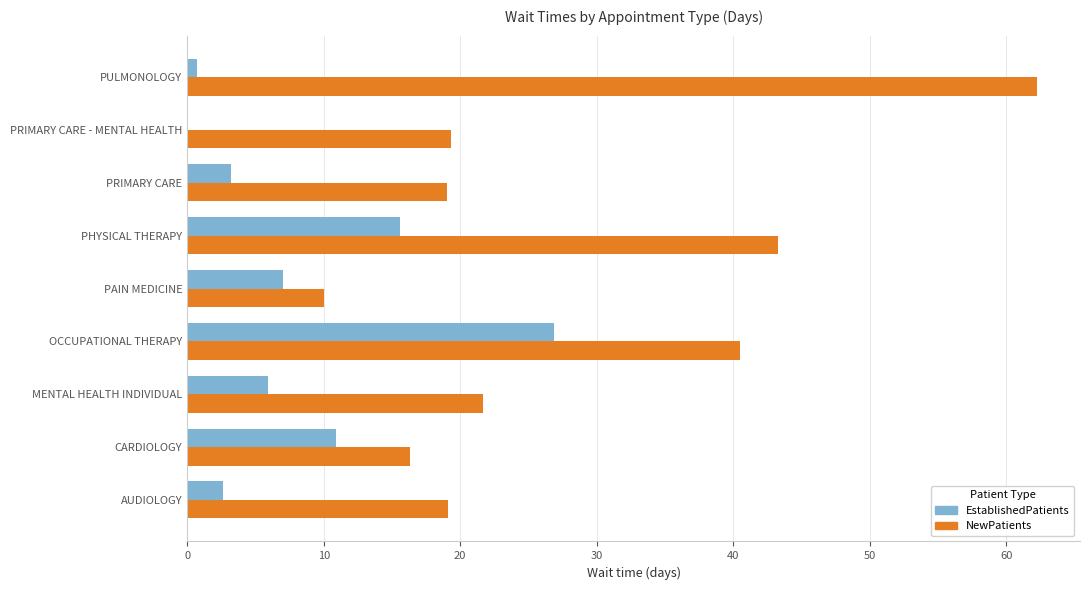

What value does the NewPatients series have at AUDIOLOGY?

19.1